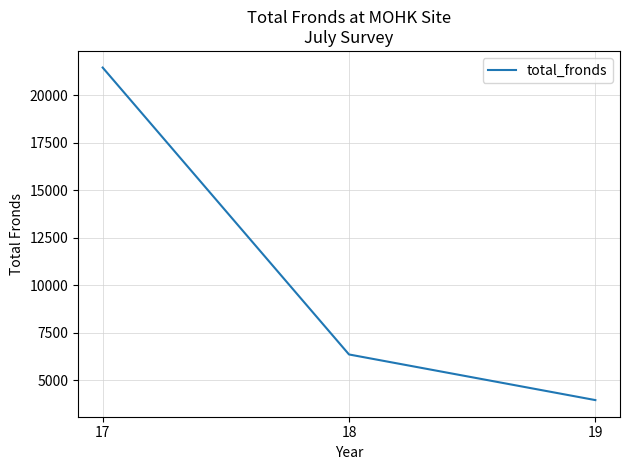

The value at 17 is 21444. True or false?

True